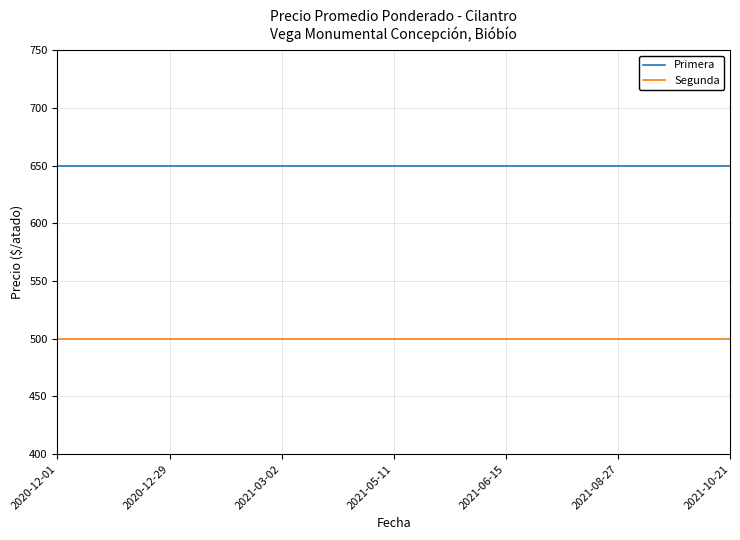

What is the smallest value displayed?

500